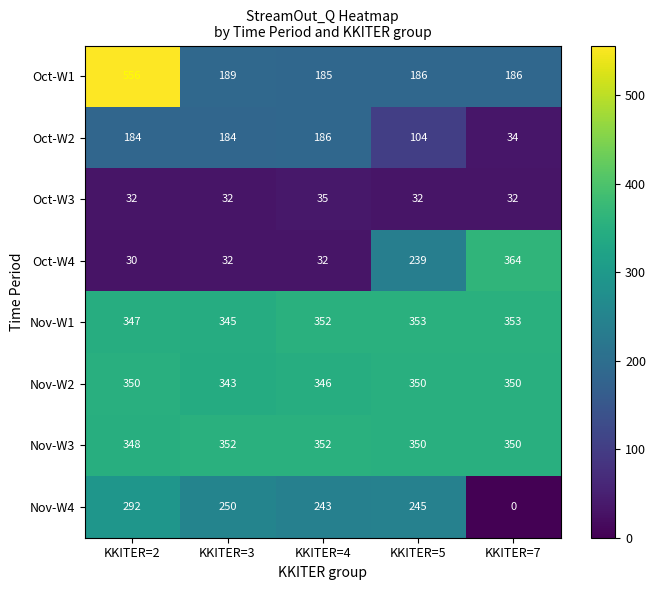

Which label corresponds to the smallest value in the chart?

KKITER=7